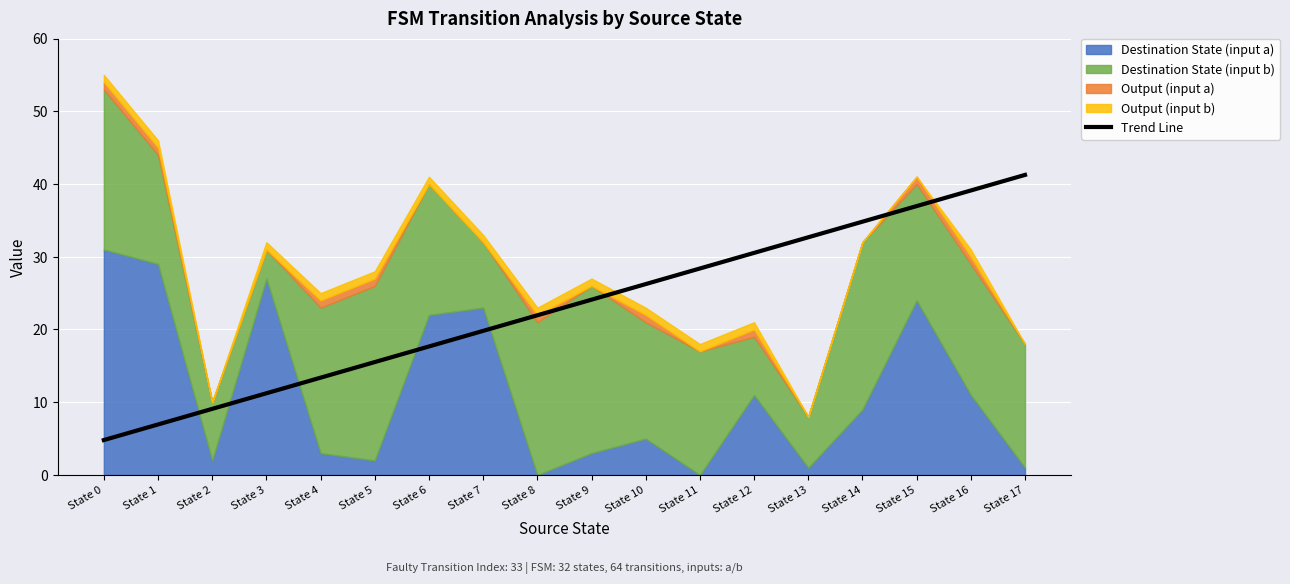

Is it true that the value at State 17 is 70.7?

False